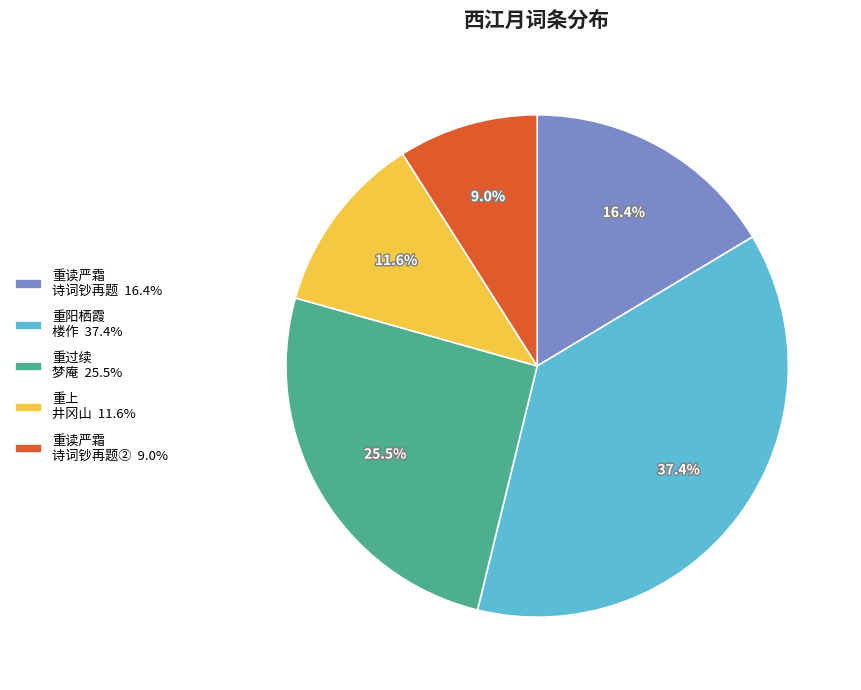

What is the ratio of the value at 重过续 梦庵 25.5% to the value at 重阳栖霞 楼作 37.4%?

0.7